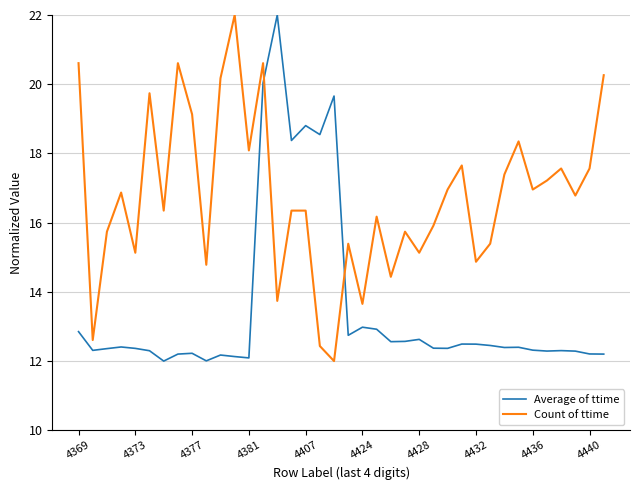

What is the difference between the second highest and minimum values in the Count of ttime series?

8.6